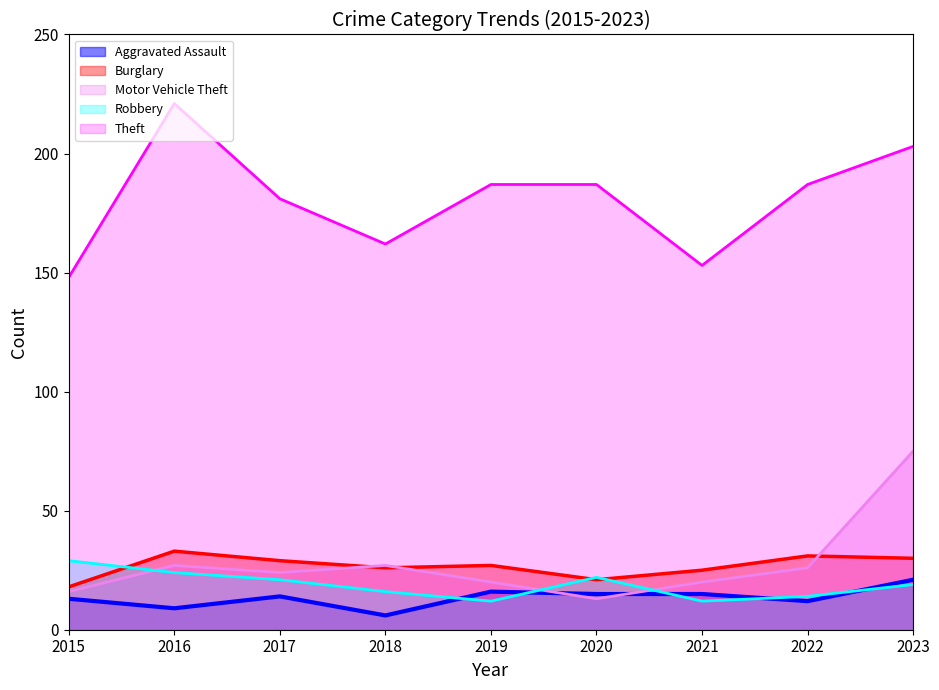

What is the difference between the Robbery values at 2019 and 2020?

10